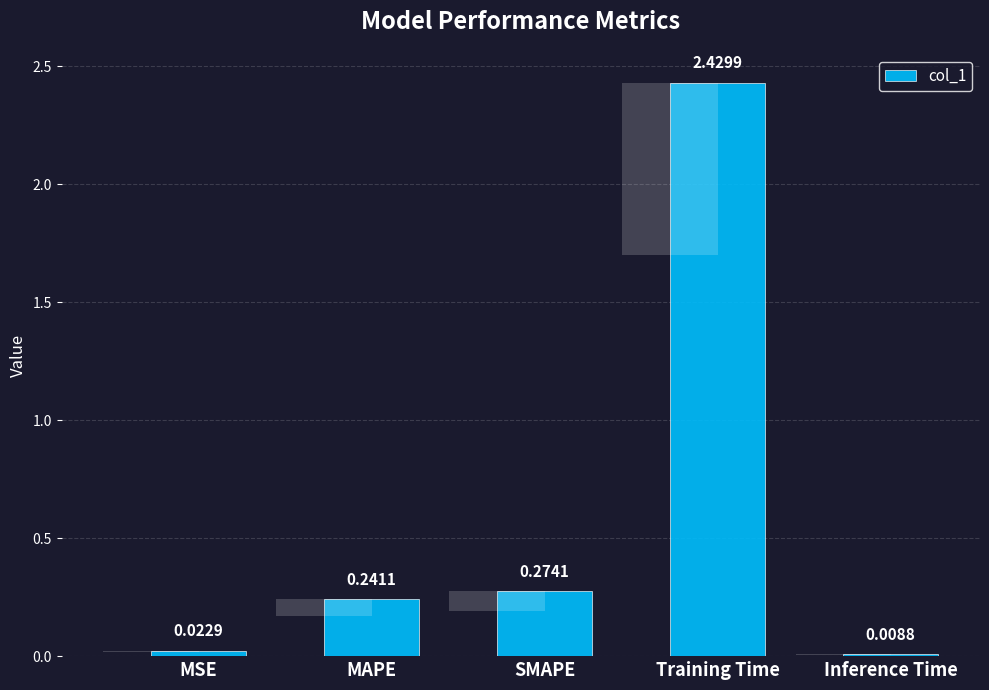

Reading left to right, list all the values displayed in this chart.

MSE=0.0	MAPE=0.2	SMAPE=0.3	Training Time=2.4	Inference Time=0.0